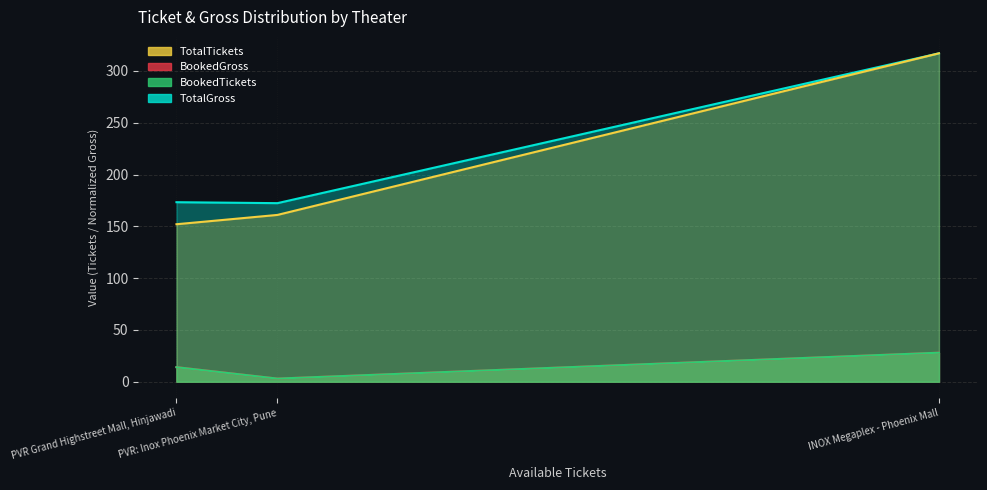

At which category is the sum across all series the highest?

INOX Megaplex - Phoenix Mall